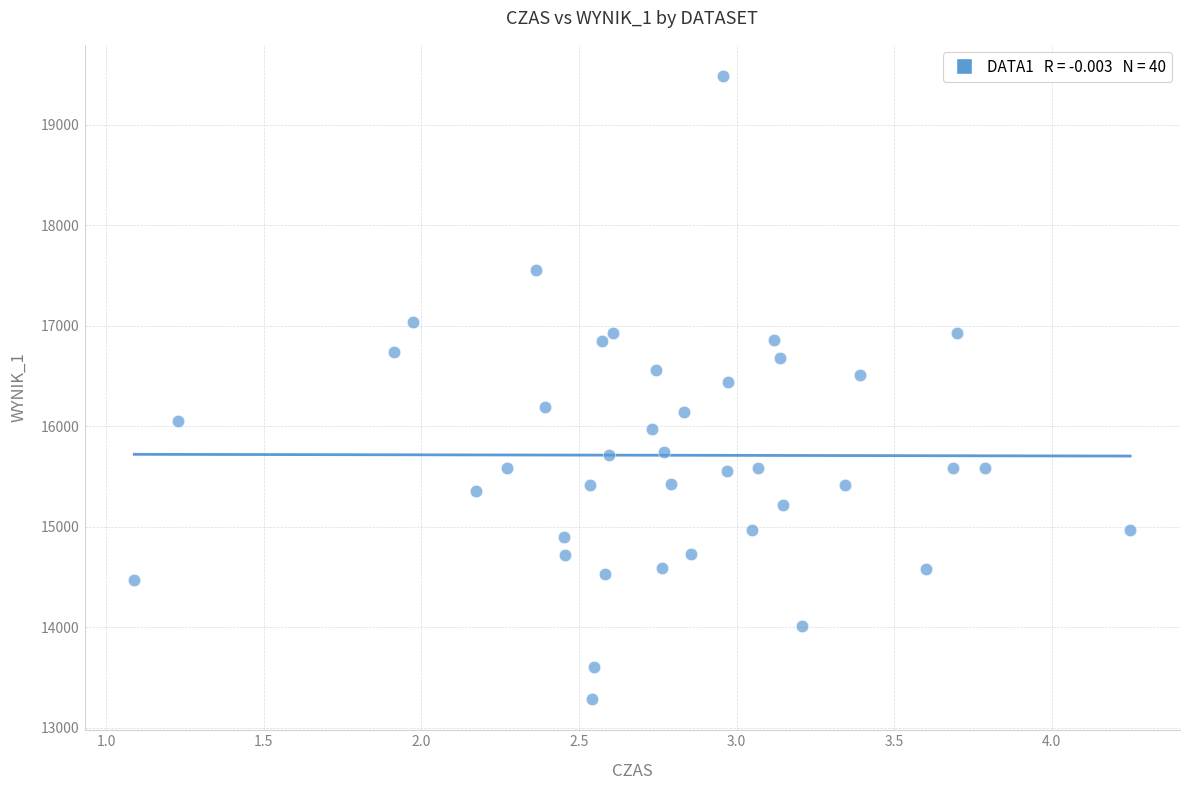

What is the range of Y values (max minus min)?

6196